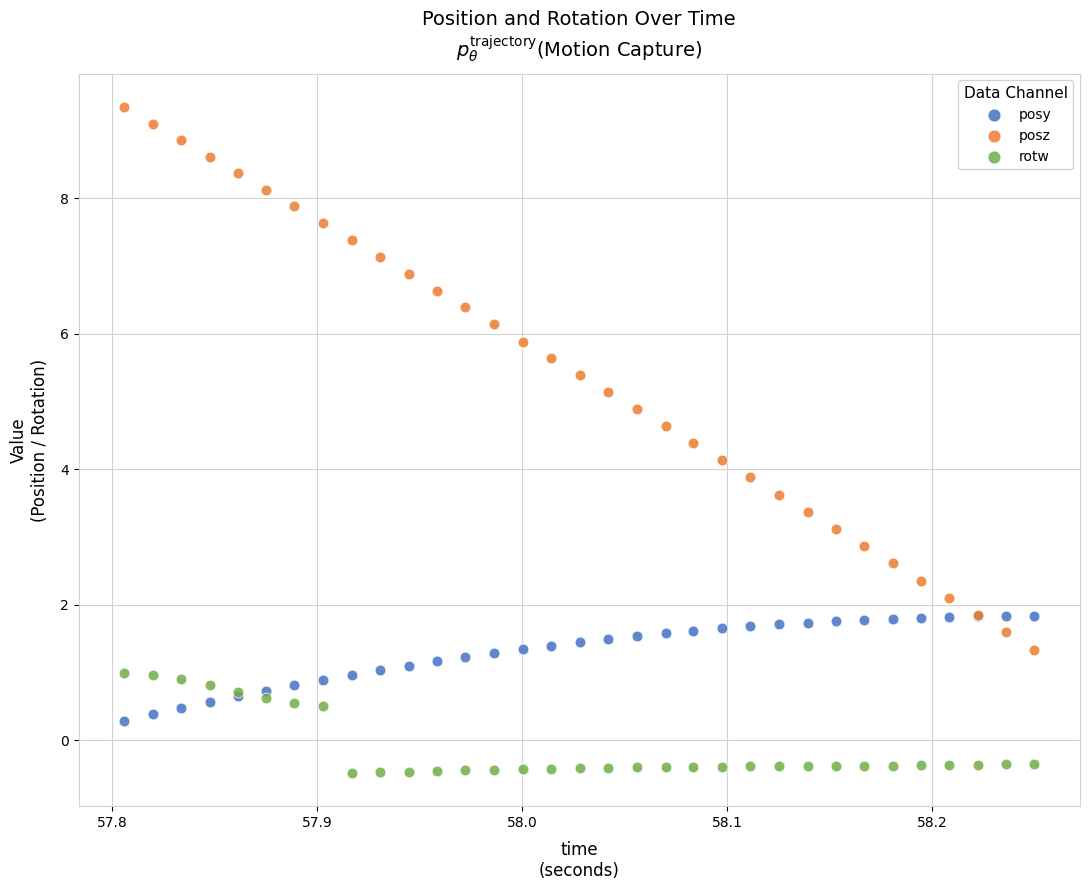

What is the X range (max minus min) for the scatter plot?

0.4